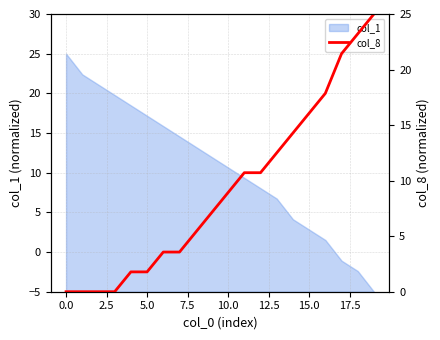

True or false: there are more than 1 points higher than both neighbors.

False